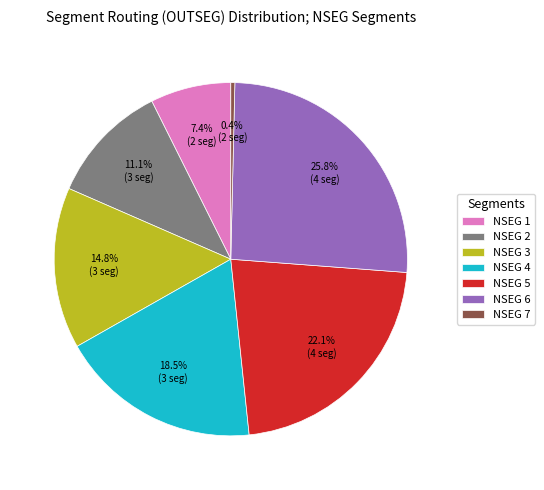

How many segments does this pie chart have?

7